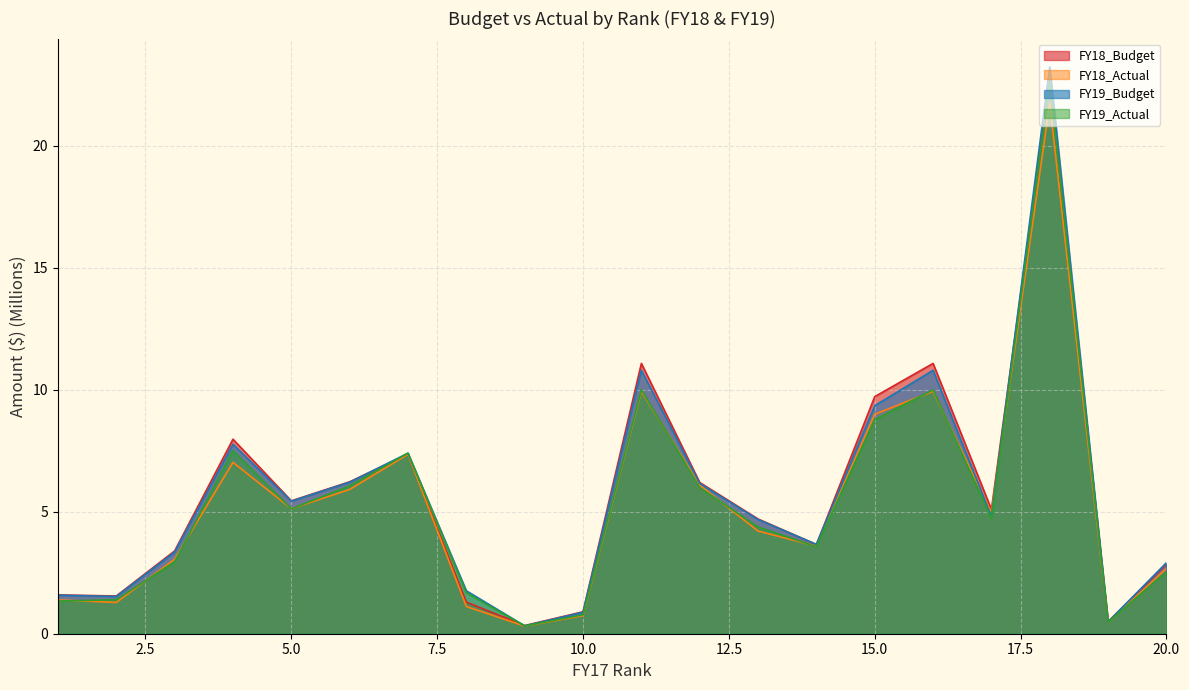

What is the value of the FY18_Budget point at the 5th from the left?

5.4